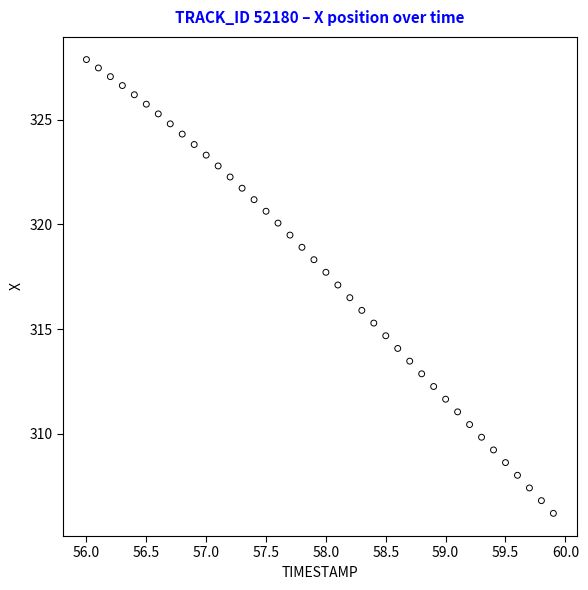

What is the range of Y values (max minus min)?

21.7